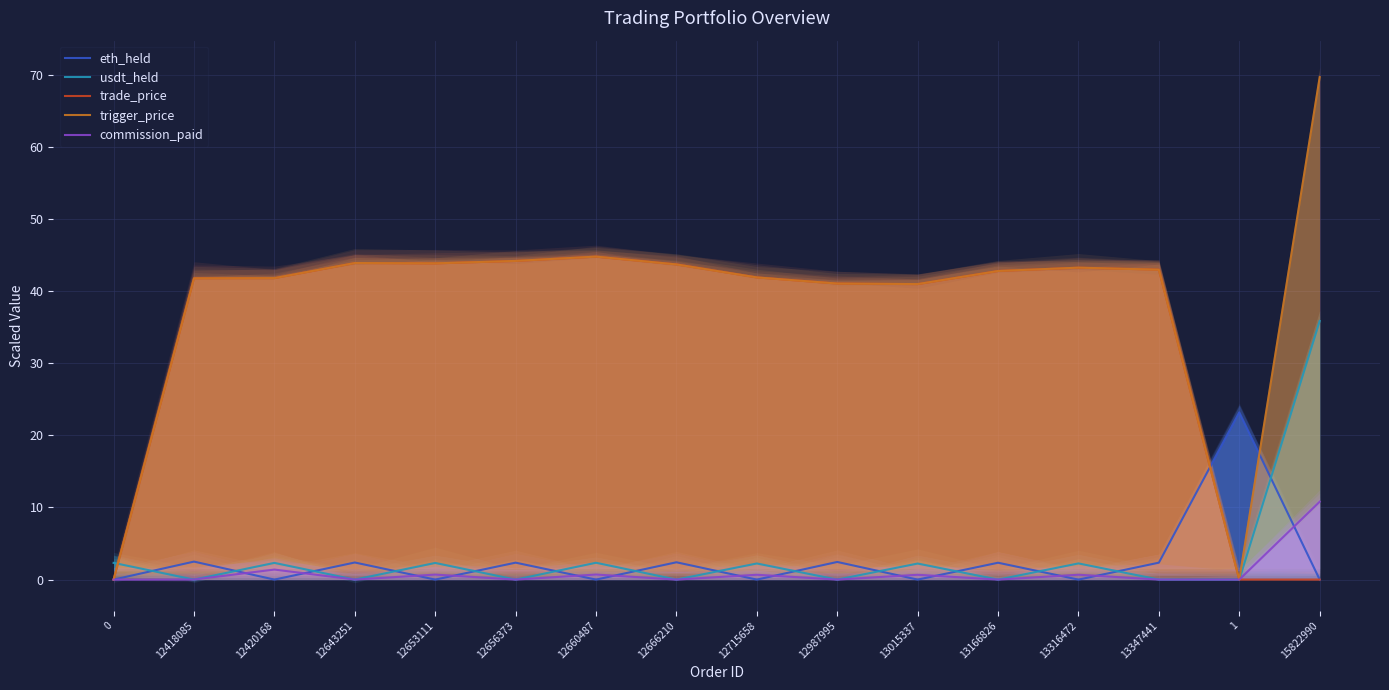

How many data points in commission_paid are above 0?

14